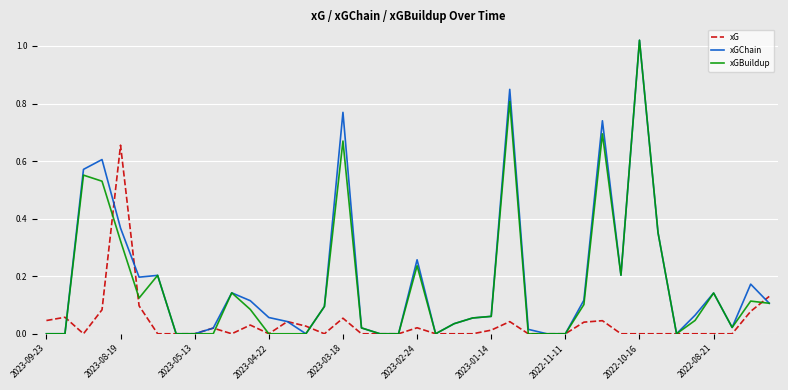

True or false: xGBuildup and xGChain intersect in this chart.

False